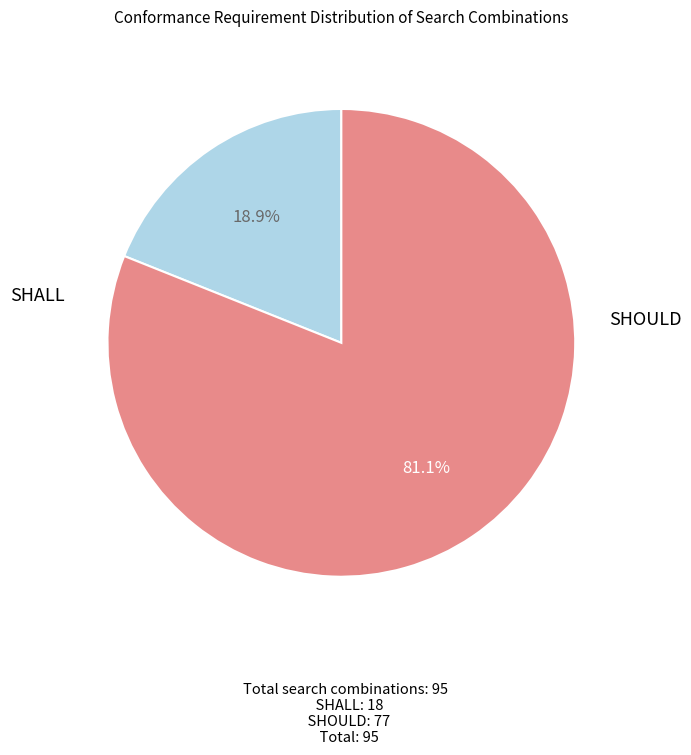

How many slices are in this pie chart?

2